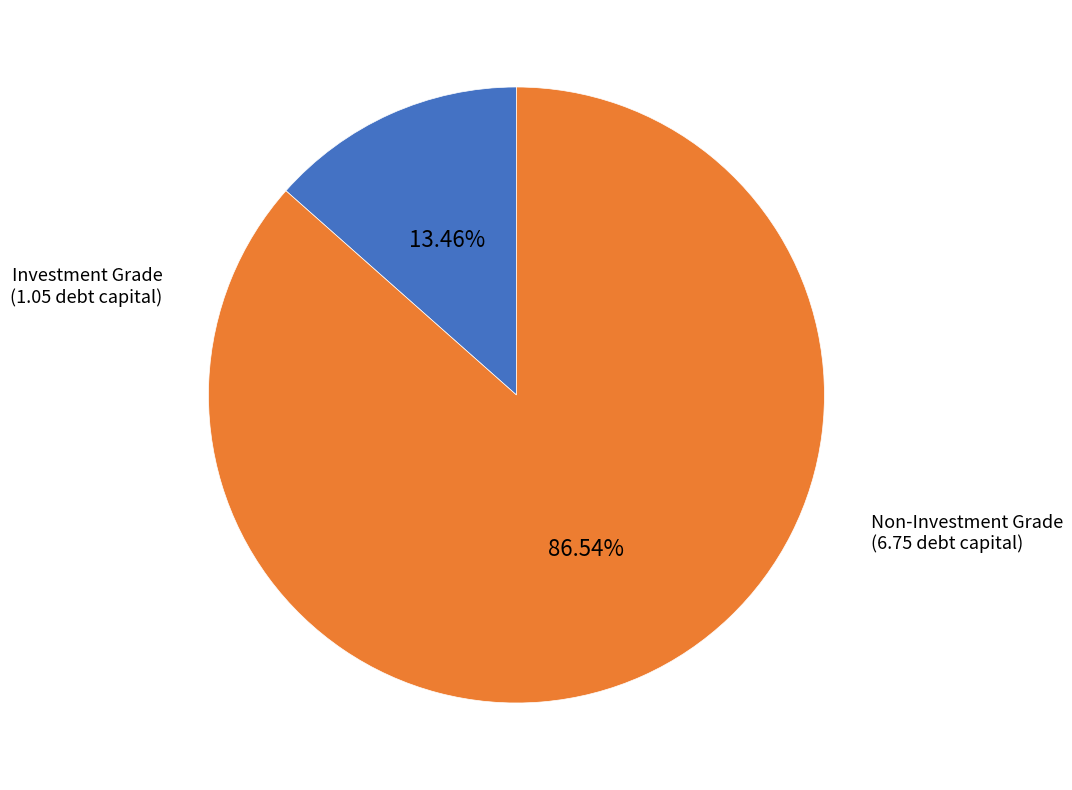

Count the number of slices in the pie.

2